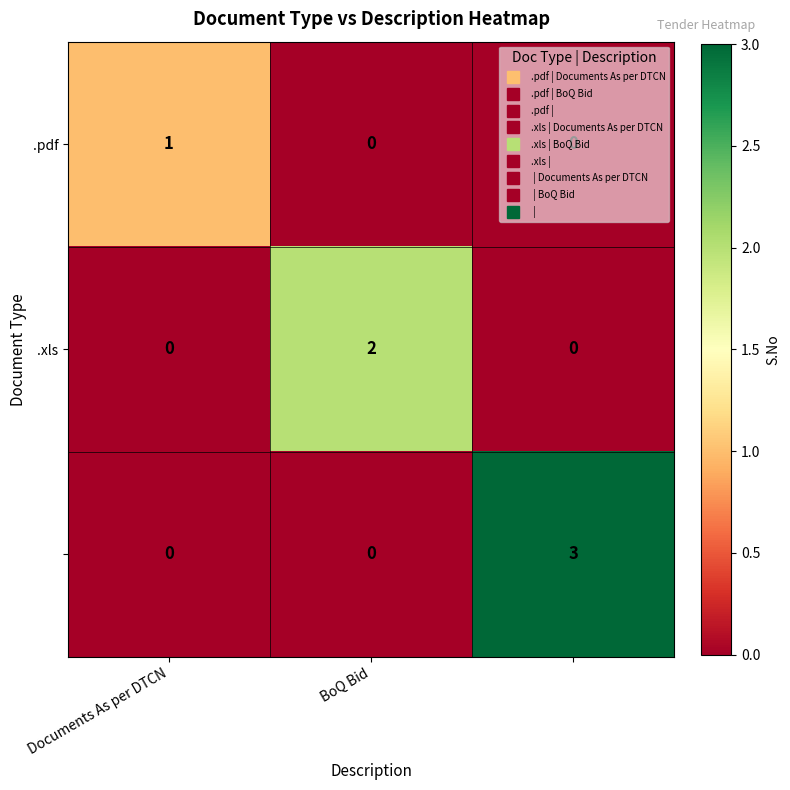

At how many categories does at least one series exceed 0?

3